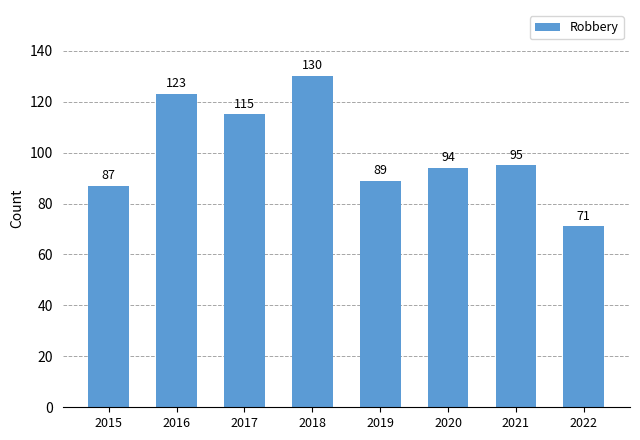

What is the difference between the second highest and minimum values?

52